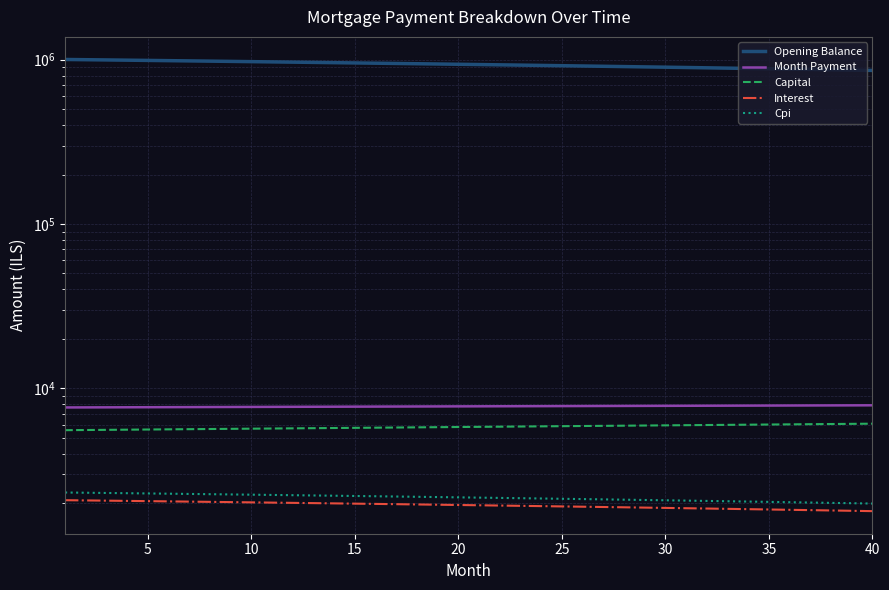

True or false: Month Payment and Capital intersect in this chart.

False